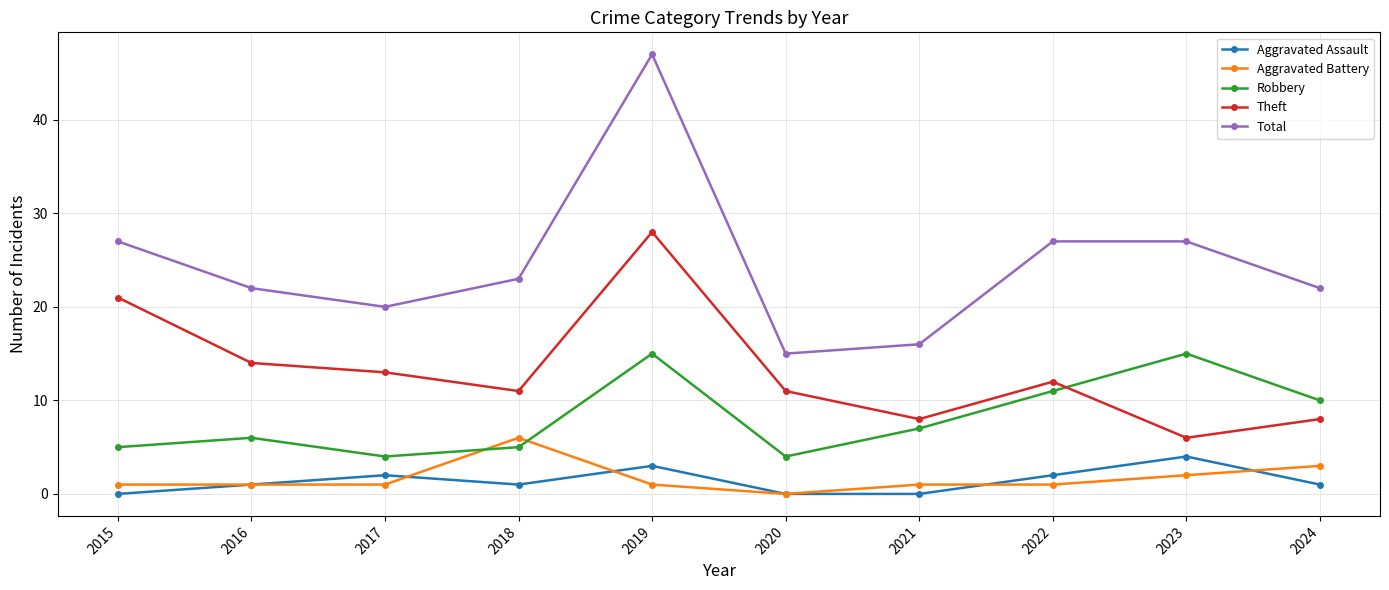

Reading right to left, list all the values displayed in this chart.

Aggravated Assault: 2024=1	2023=4	2022=2	2021=0	2020=0	2019=3	2018=1	2017=2	2016=1	2015=0
Aggravated Battery: 2024=3	2023=2	2022=1	2021=1	2020=0	2019=1	2018=6	2017=1	2016=1	2015=1
Robbery: 2024=10	2023=15	2022=11	2021=7	2020=4	2019=15	2018=5	2017=4	2016=6	2015=5
Theft: 2024=8	2023=6	2022=12	2021=8	2020=11	2019=28	2018=11	2017=13	2016=14	2015=21
Total: 2024=22	2023=27	2022=27	2021=16	2020=15	2019=47	2018=23	2017=20	2016=22	2015=27